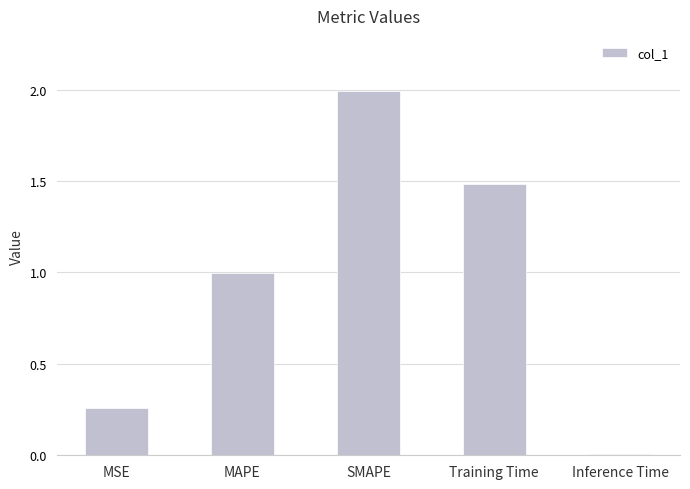

What is the greatest value displayed?

2.0